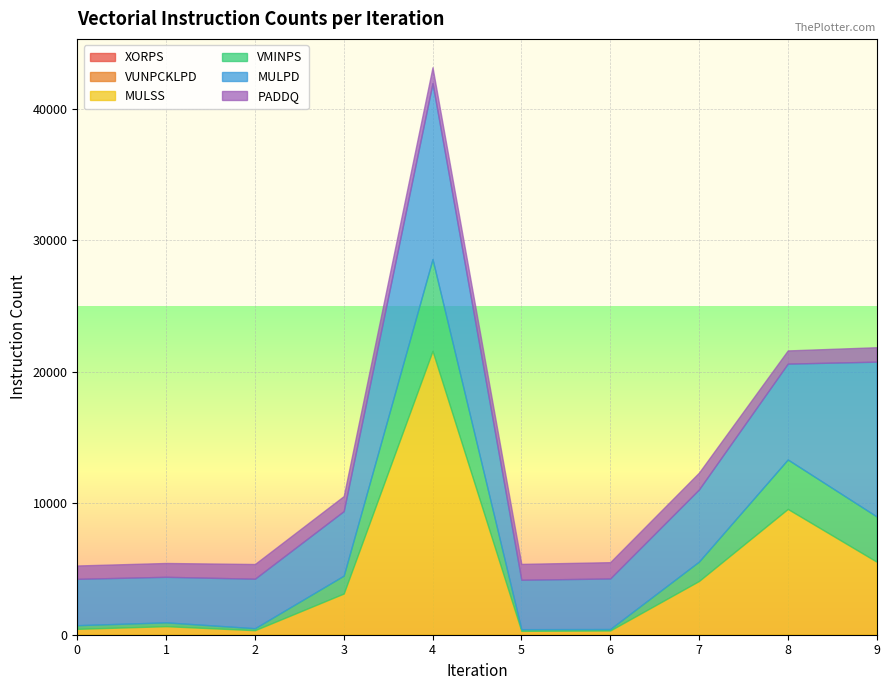

True or false: XORPS has more than 1 interior local peaks.

False